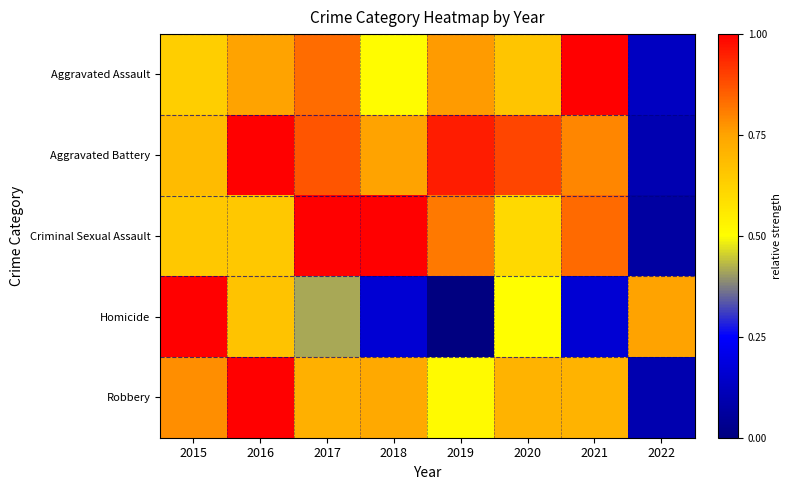

At how many categories does at least one series exceed 0?

8